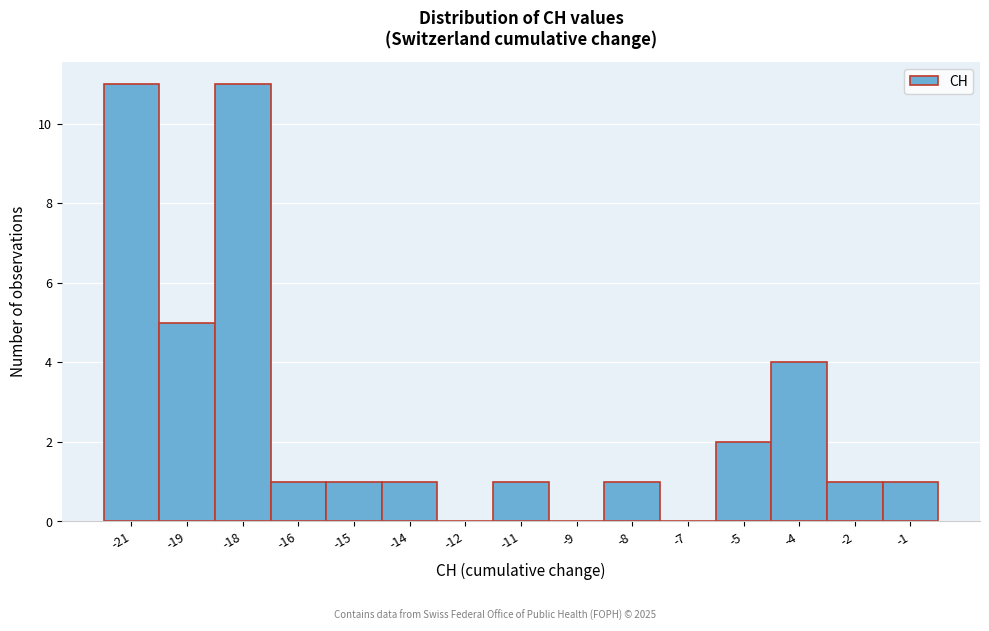

Reading left to right, extract all data points from this chart.

-21=11	-19=5	-18=11	-16=1	-15=1	-14=1	-12=0	-11=1	-9=0	-8=1	-7=0	-5=2	-4=4	-2=1	-1=1